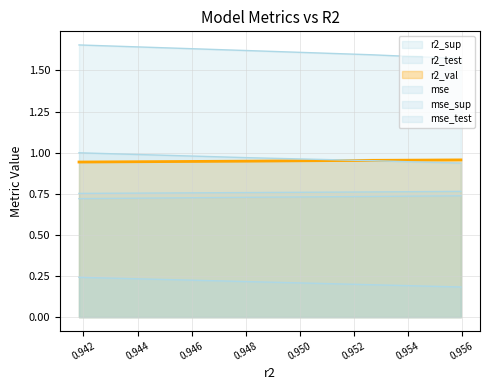

Where is mse_line nearest to the value 0?

0.940